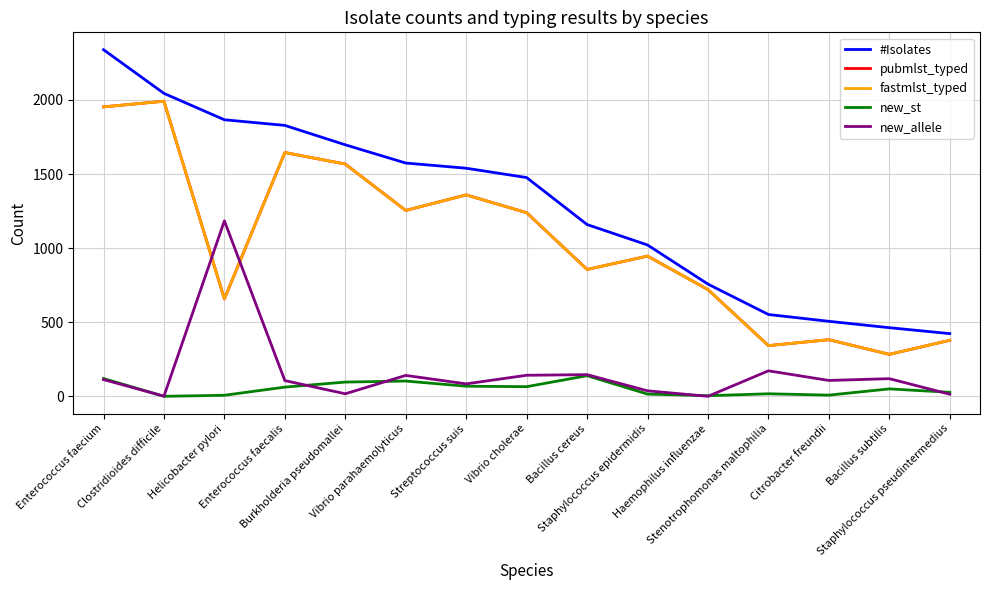

Which label corresponds to the largest value in the chart?

Enterococcus faecium